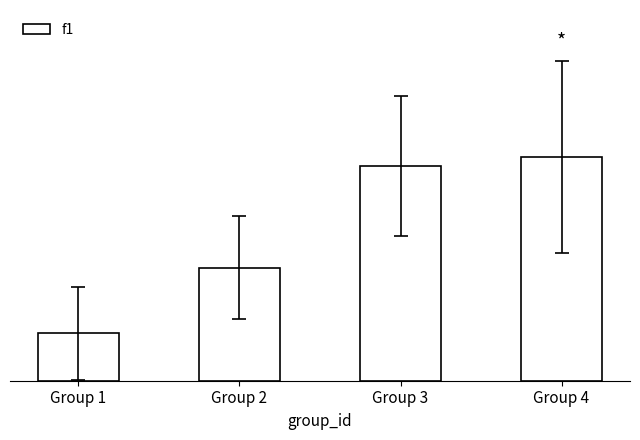

What is the minimum value shown in the chart?

0.1